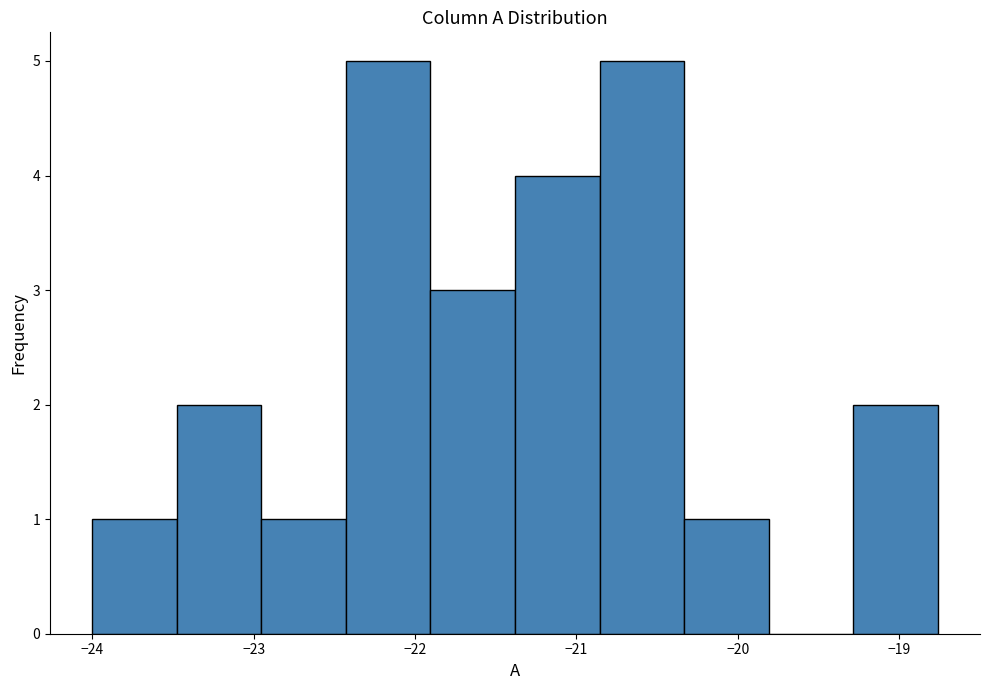

What is the height of the bar covering -21.9 to -21.4 on the x-axis? Neither the bar edges nor the heights are printed on the chart, so give them approximately, as read against the axes.

3